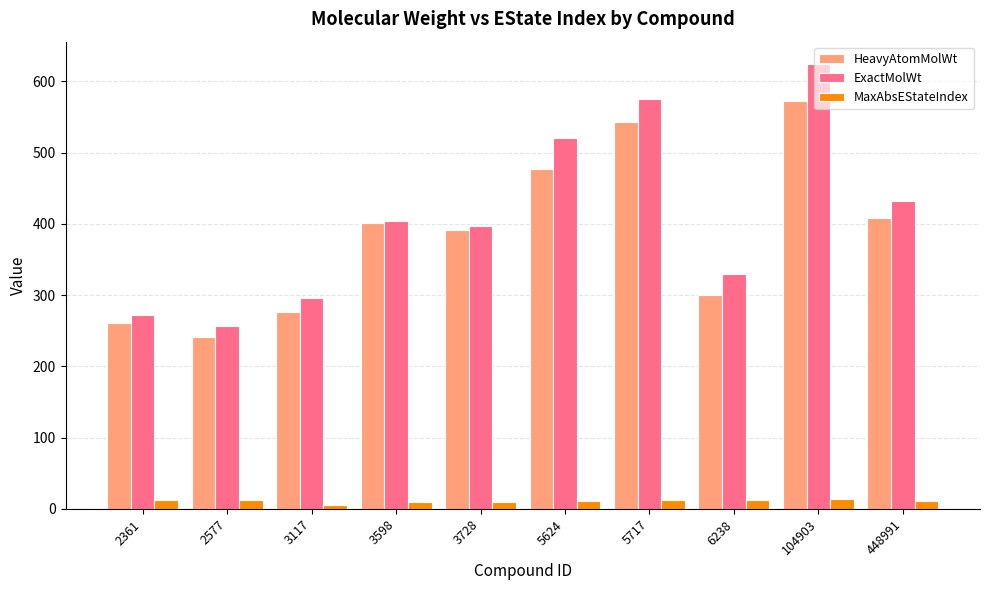

The value of ExactMolWt at 448991 is 278.9. True or false?

False